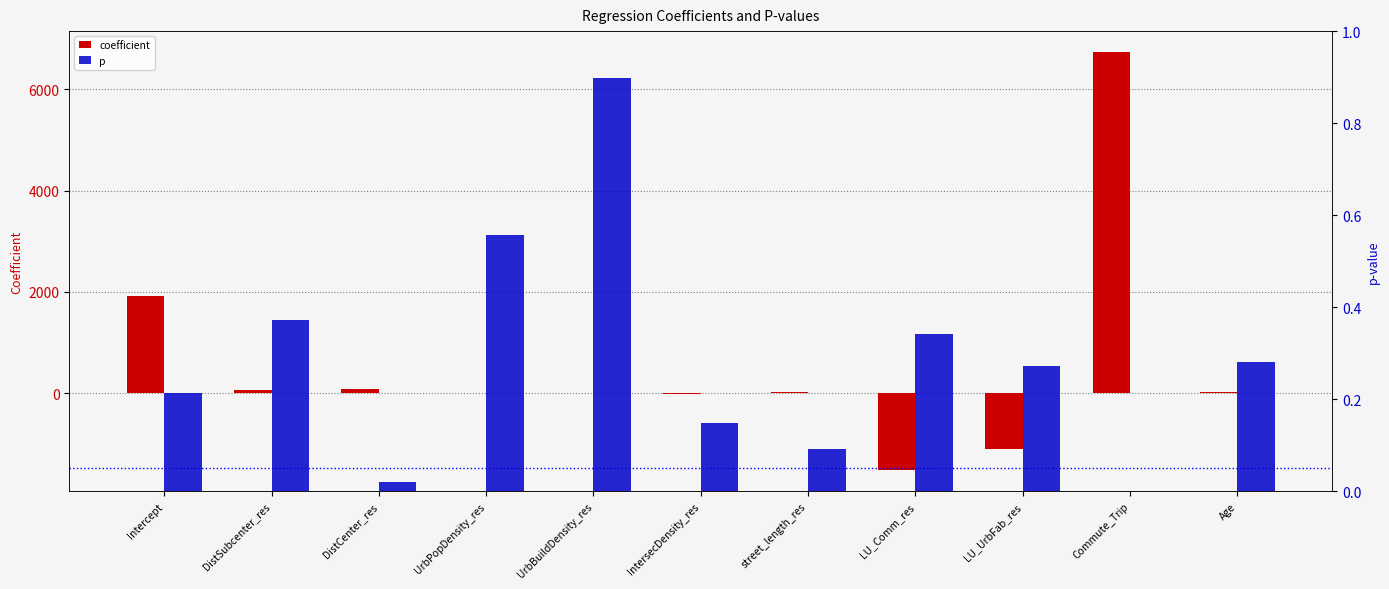

List the series in order of their peak value, highest first.

coefficient, p